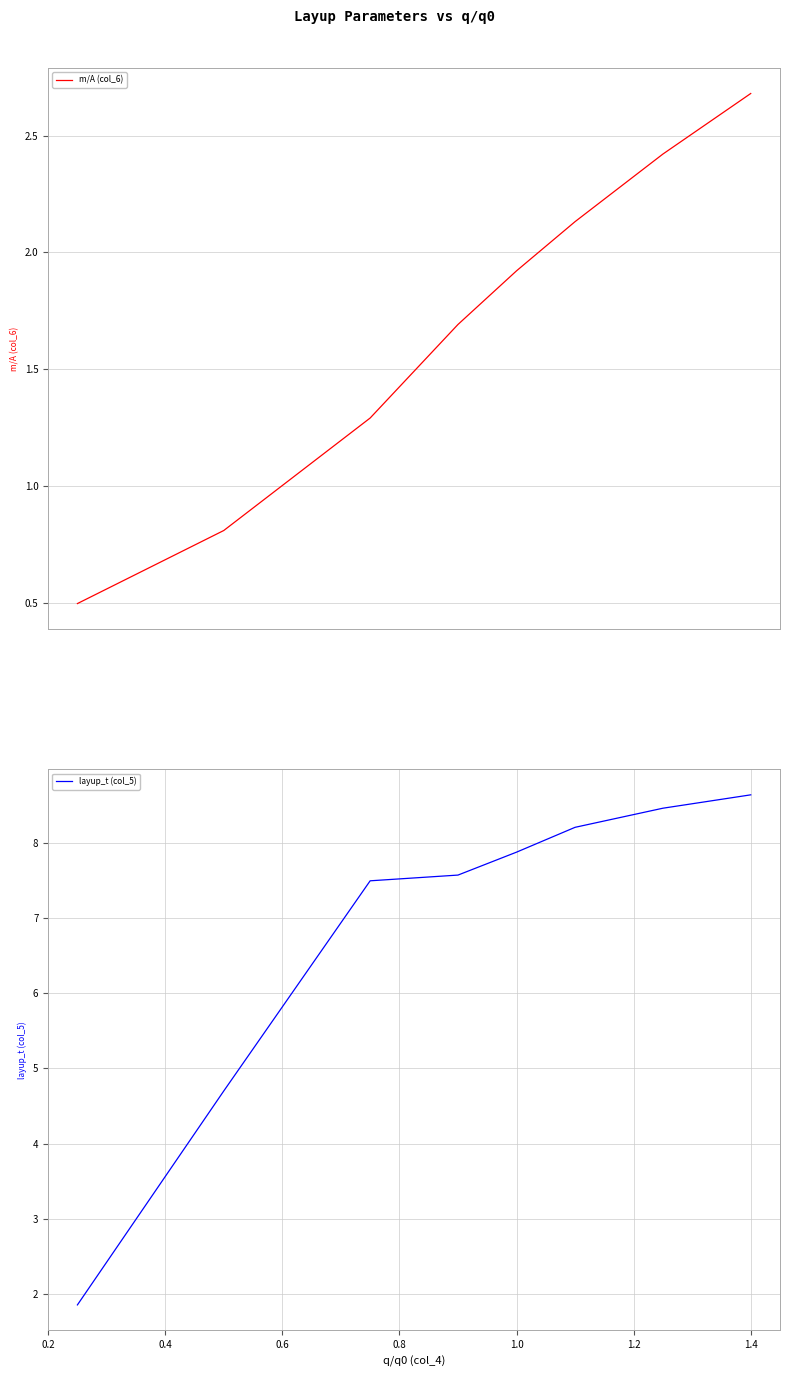

The value of layup_t (col_5) at 1.4 is 4.5. True or false?

False